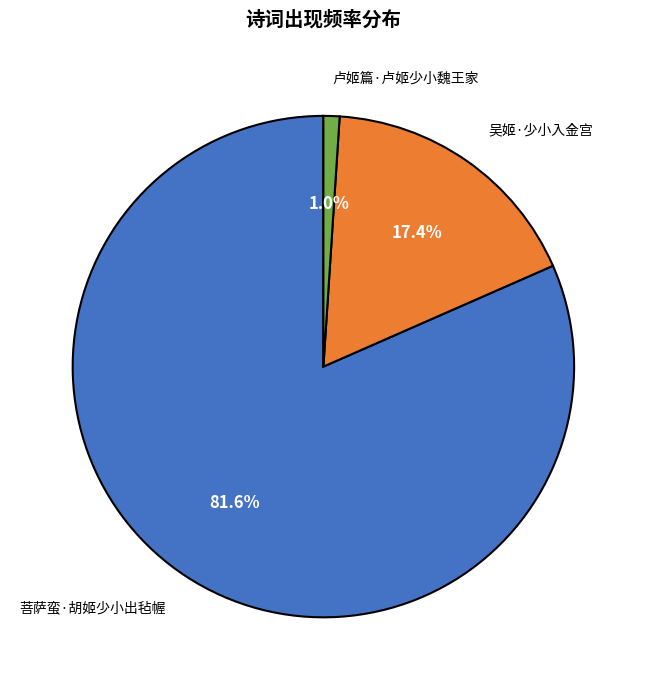

How many slices are in this pie chart?

3